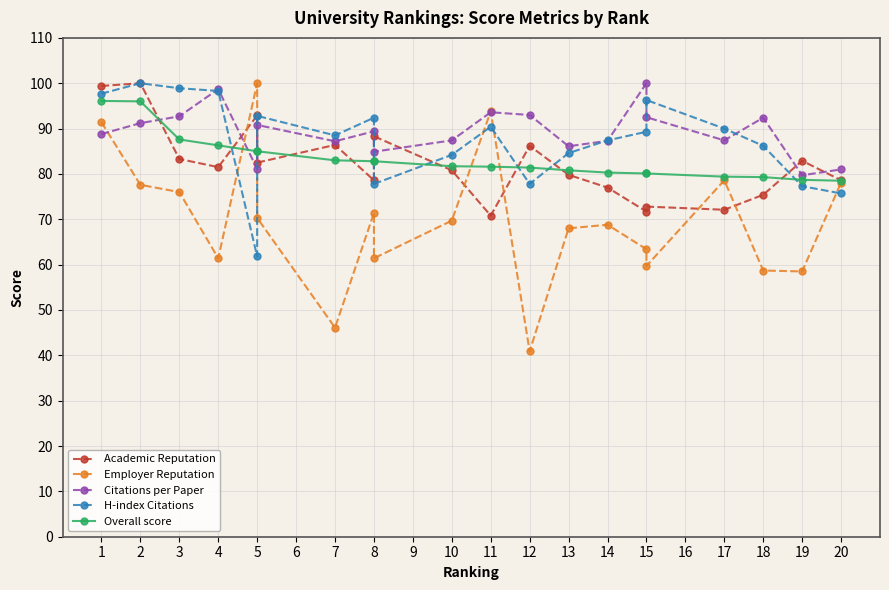

What are all the series names shown in the legend?

Academic Reputation, Employer Reputation, Citations per Paper, H-index Citations, Overall score